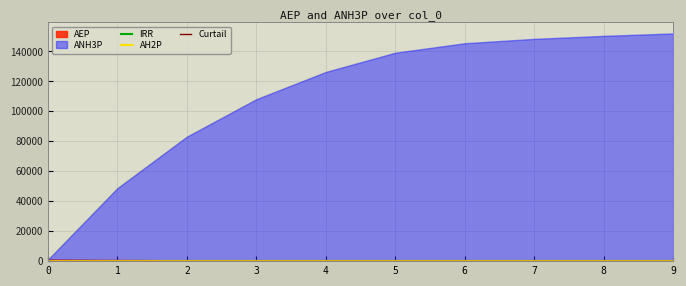

What is the lowest value of the ANH3P series?

987.4